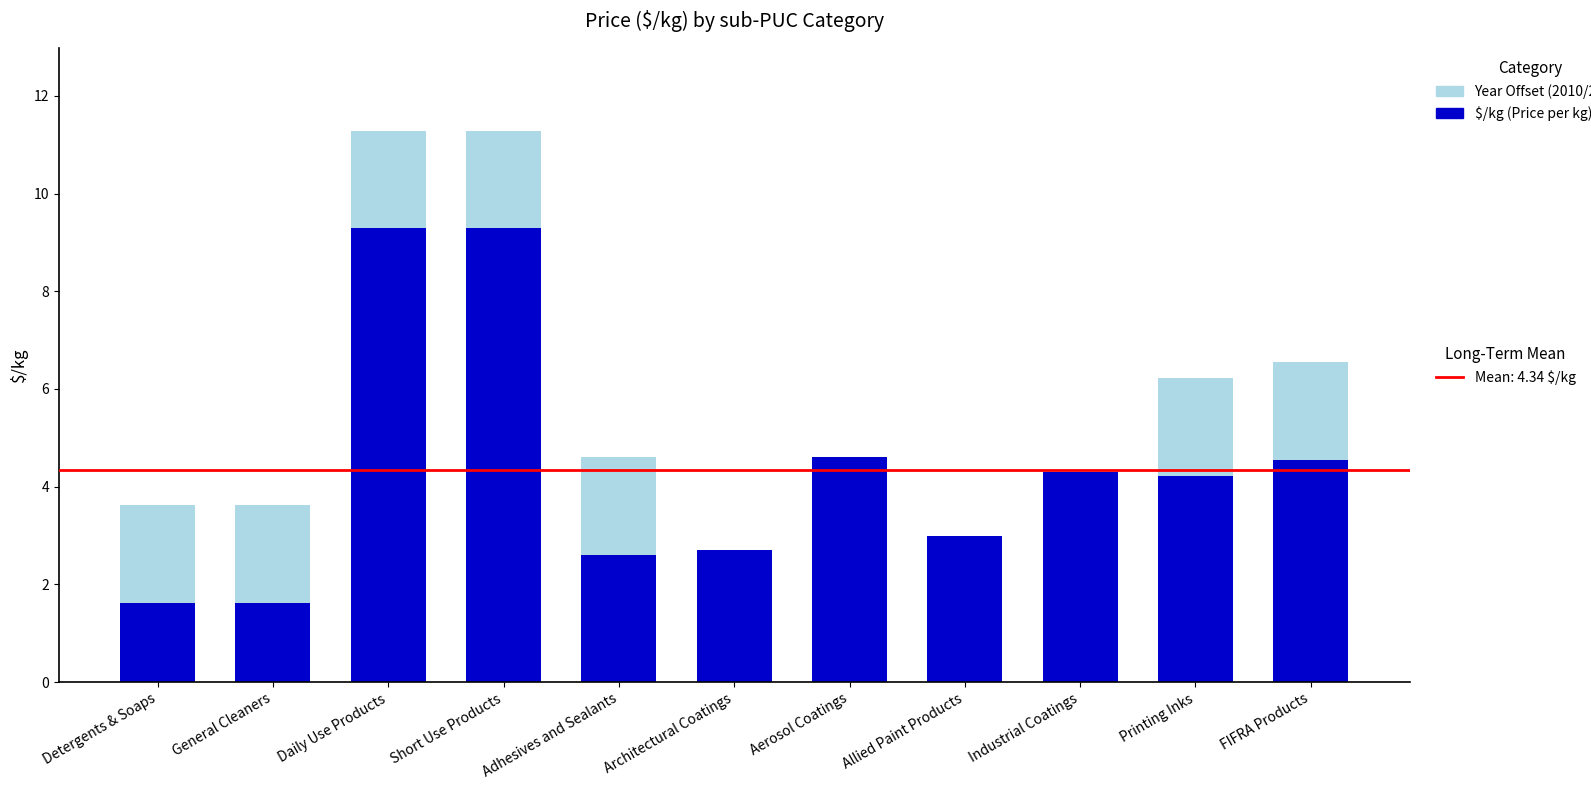

What is the total value across all series at Short Use Products?

11.3